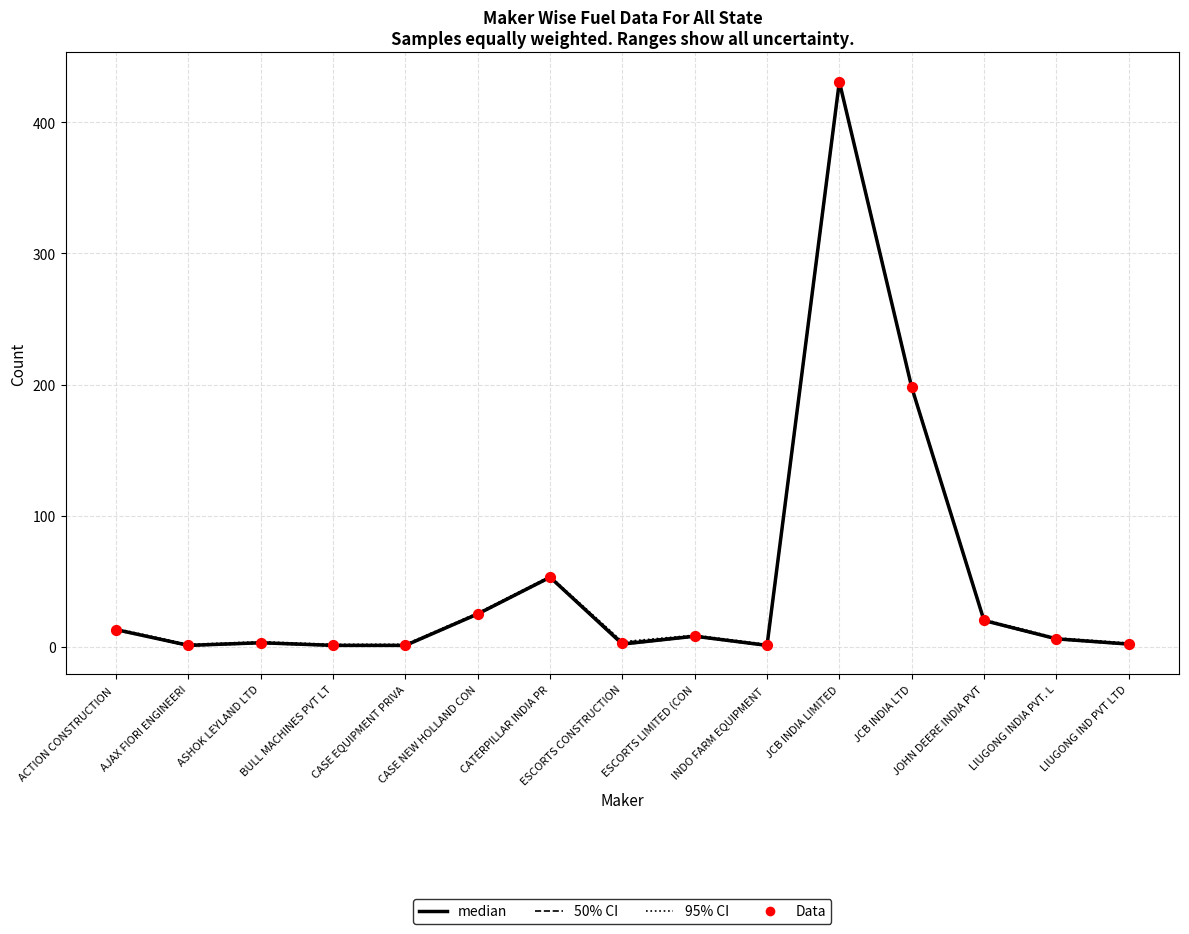

At which category is the sum across all series the highest?

JCB INDIA LIMITED